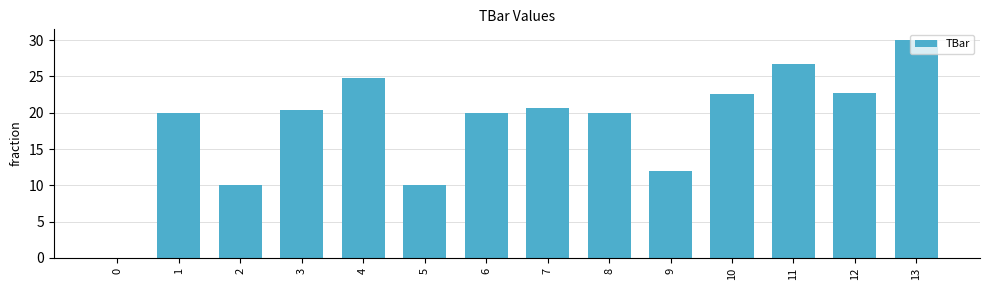

What is the approximate value at 8?

20.0